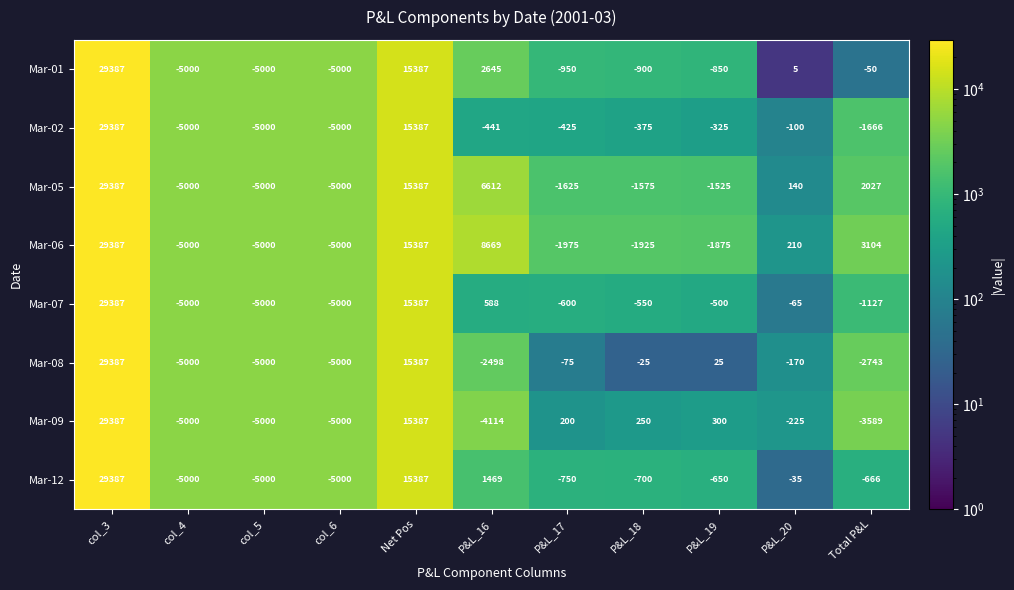

Which label corresponds to the largest value in the chart?

col_3